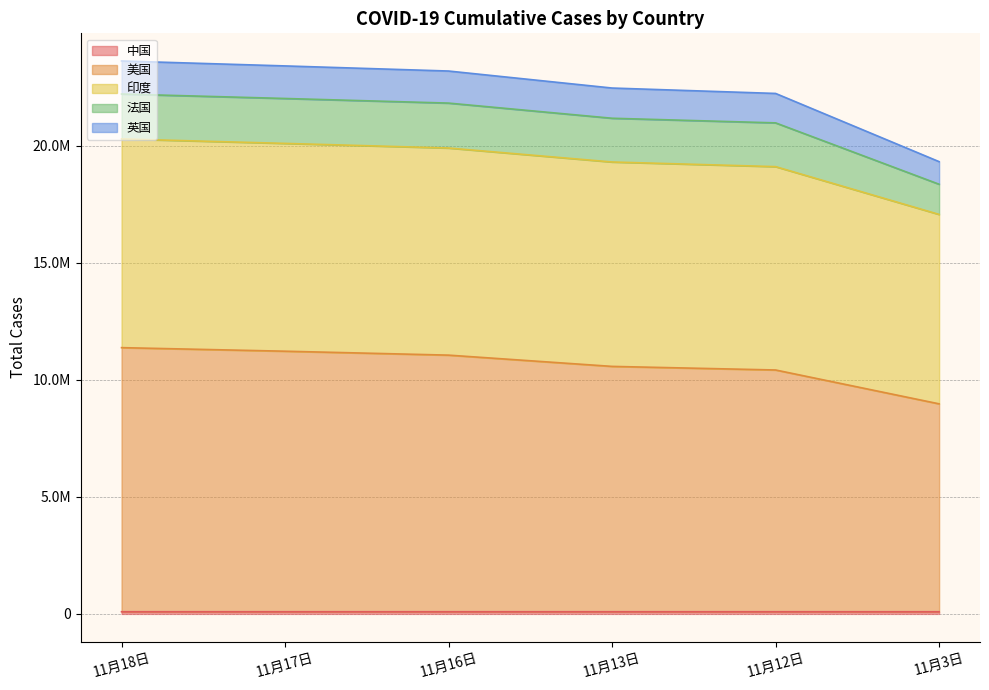

The value of 中国 at 11月12日 is 92336. True or false?

True